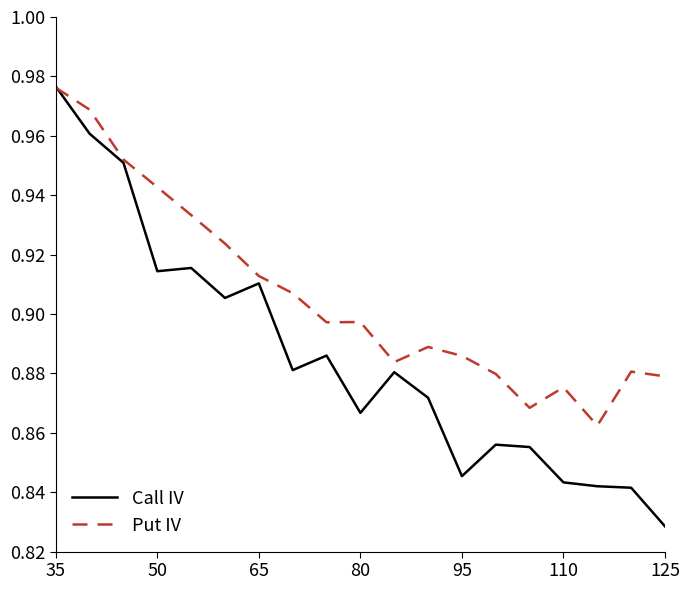

Which series has the widest spread of values?

Call IV